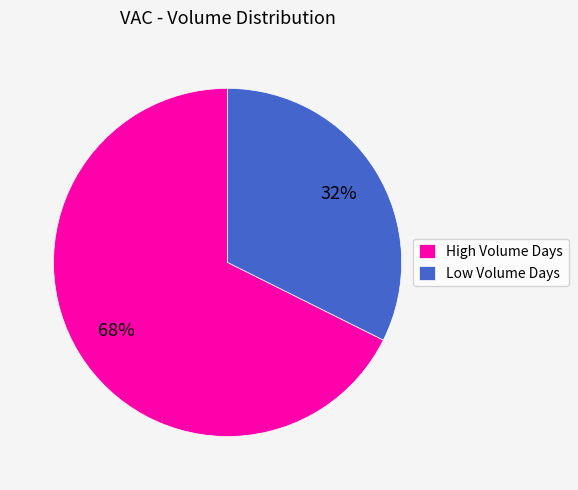

Is there any slice that represents more than half of the pie?

Yes